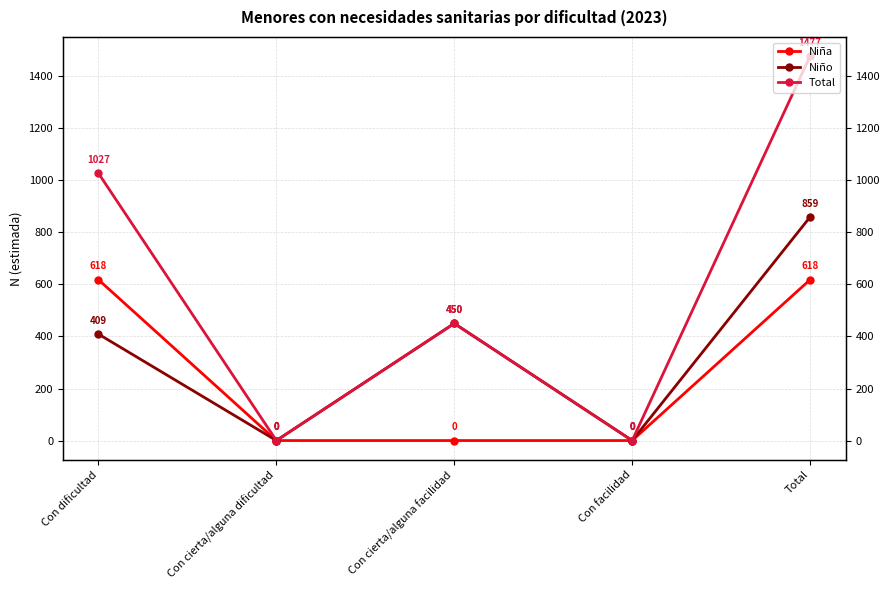

Which series has the largest total across all categories?

Total